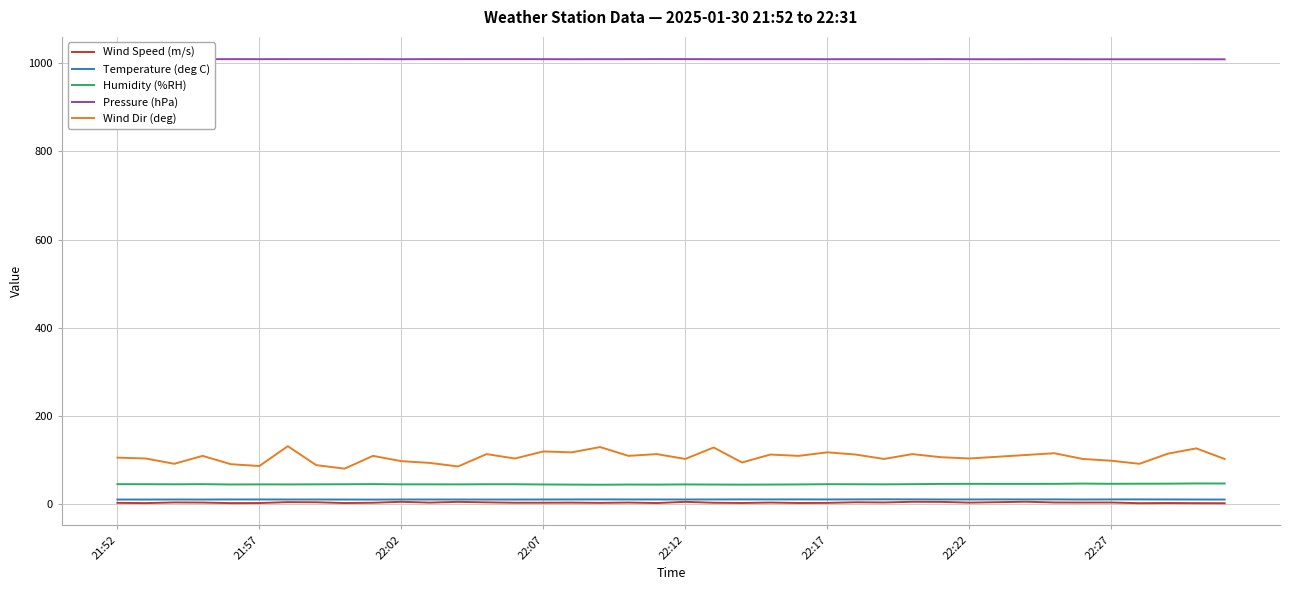

Reading left to right, extract all data points from this chart.

Wind Speed (m/s): 2.4	1.8	3.3	3.0	1.8	2.0	4.0	3.7	2.0	2.6	4.8	2.9	4.7	3.5	2.6	2.6	2.9	2.3	3.0	2.0	4.6	2.6	2.1	3.0	2.0	2.3	3.7	3.2	4.8	4.5	2.9	3.9	5.0	3.2	3.1	3.2	1.6	2.0	1.6	1.5
Temperature (deg C): 9.9	9.9	10.0	9.9	10.1	10.1	10.0	10.0	9.9	9.8	10.0	10.0	10.0	9.9	9.9	10.0	10.1	10.2	10.1	10.1	10.0	10.1	10.2	10.2	10.2	10.1	10.2	10.4	10.3	10.1	10.1	10.2	10.2	10.2	10.0	10.2	10.2	10.1	10.0	9.9
Humidity (%RH): 44.8	44.7	44.5	44.8	44.1	44.3	44.2	44.4	44.6	44.9	44.4	44.4	44.3	44.6	44.6	44.1	43.8	43.5	43.9	43.8	44.2	43.9	43.7	43.9	44.2	44.7	44.6	44.4	44.8	45.3	45.5	45.4	45.4	45.5	46.1	45.6	45.8	45.9	46.4	46.3
Pressure (hPa): 1009.3	1009.3	1009.4	1009.3	1009.3	1009.2	1009.3	1009.3	1009.2	1009.3	1009.1	1009.3	1009.2	1009.3	1009.3	1009.2	1009.1	1009.2	1009.2	1009.4	1009.3	1009.2	1009.2	1009.2	1009.2	1009.1	1009.2	1009.2	1009.1	1009.3	1009.1	1009.0	1009.1	1009.2	1009.0	1009.0	1009.0	1009.0	1009.0	1008.9
Wind Dir (deg): 105.0	103.0	91.0	109.0	90.0	86.0	131.0	88.0	80.0	109.0	97.0	93.0	85.0	113.0	103.0	119.0	117.0	129.0	109.0	113.0	102.0	128.0	94.0	112.0	109.0	117.0	112.0	102.0	113.0	106.0	103.0	107.0	111.0	115.0	102.0	98.0	91.0	114.0	126.0	102.0